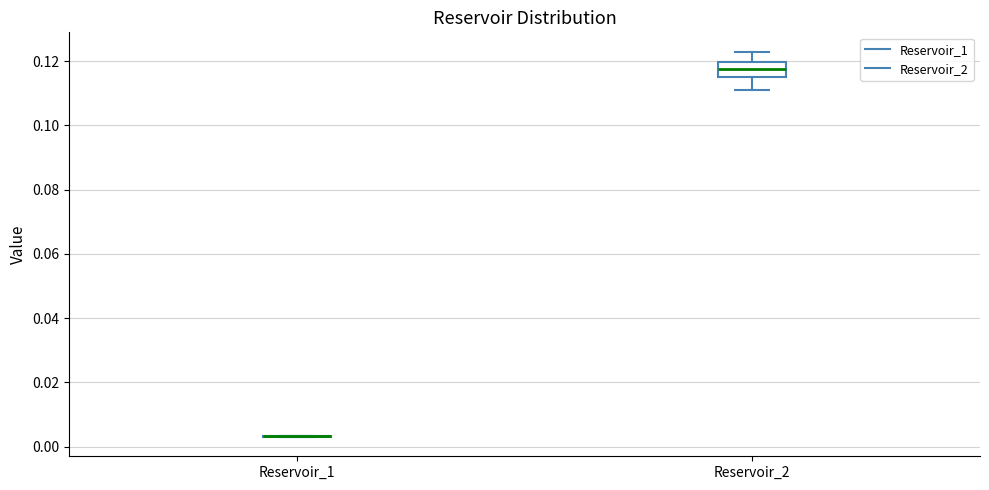

Reading left to right, read every box against the y-axis: the position of its median line, the range the box covers, and the ends of its whiskers. The values are not printed on the chart, so give them approximately, as read against the axis.

Reservoir_1: box collapsed to a line at 0.004, whiskers 0.002 to 0.004
Reservoir_2: median 0.118, box 0.116 to 0.120, whiskers 0.112 to 0.122